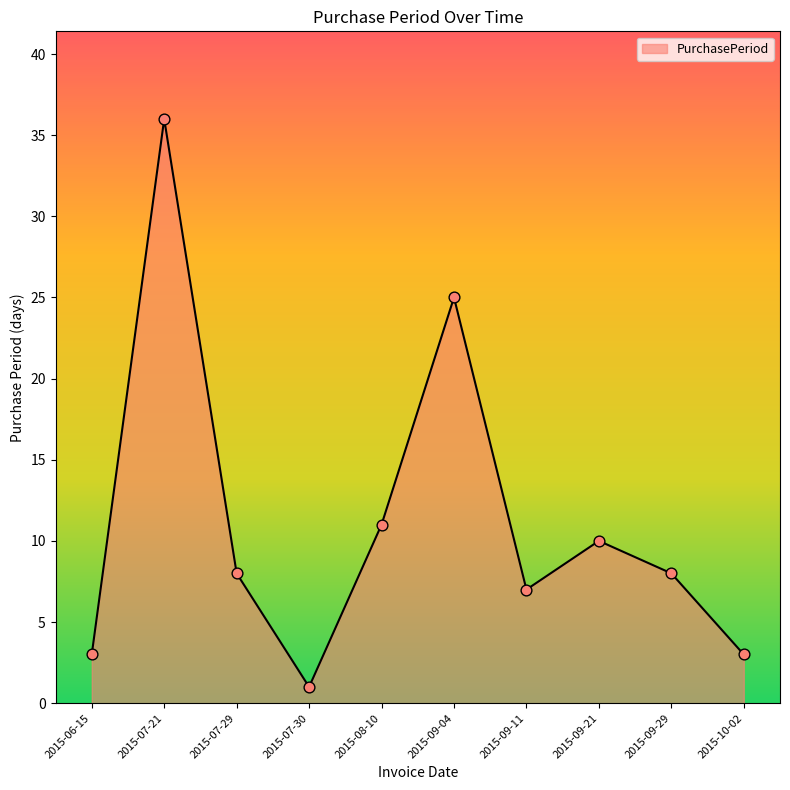

Approximately how many times larger is the value at 2015-10-02 compared to 2015-07-21?

0.1